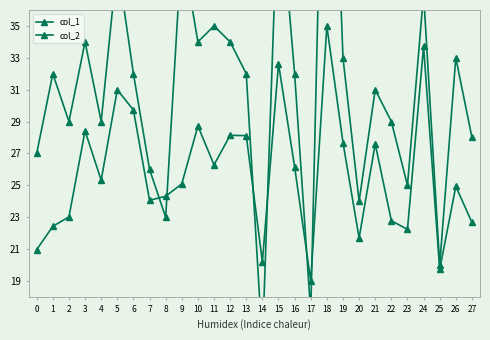

What is the sum of the col_1 values at 13 and 14?

47.0